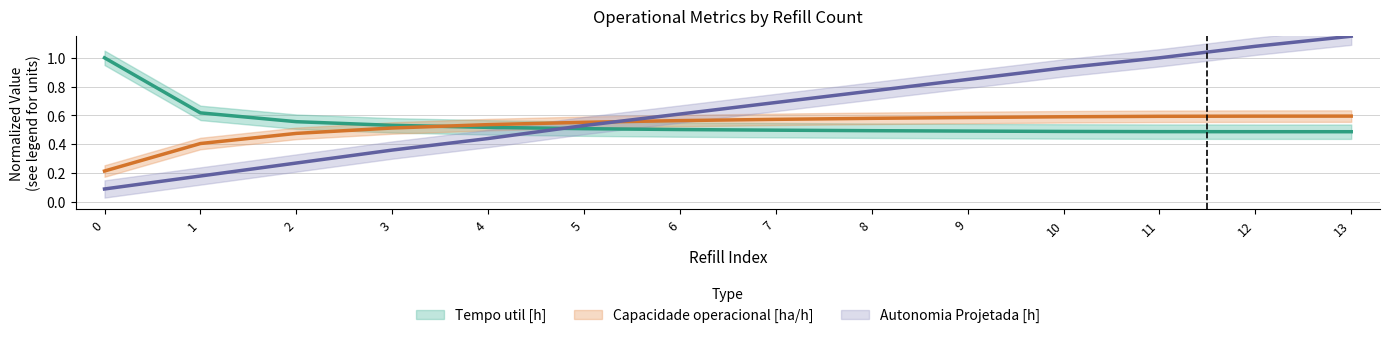

Count the Capacidade operacional [ha/h] values in the range 0 to 1.

14